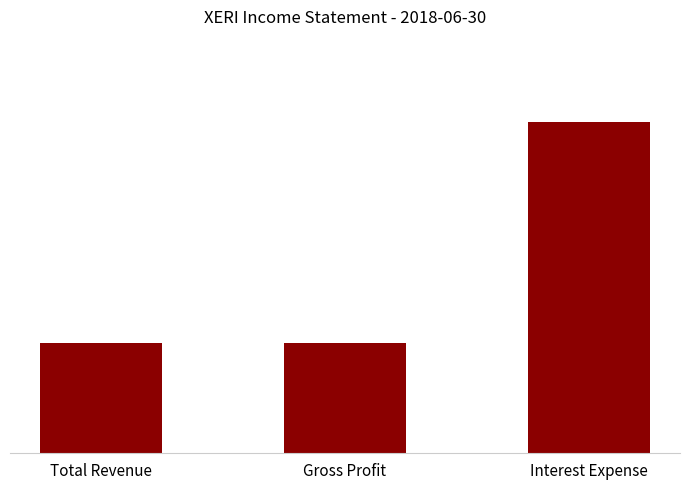

Are the bars horizontal?

No